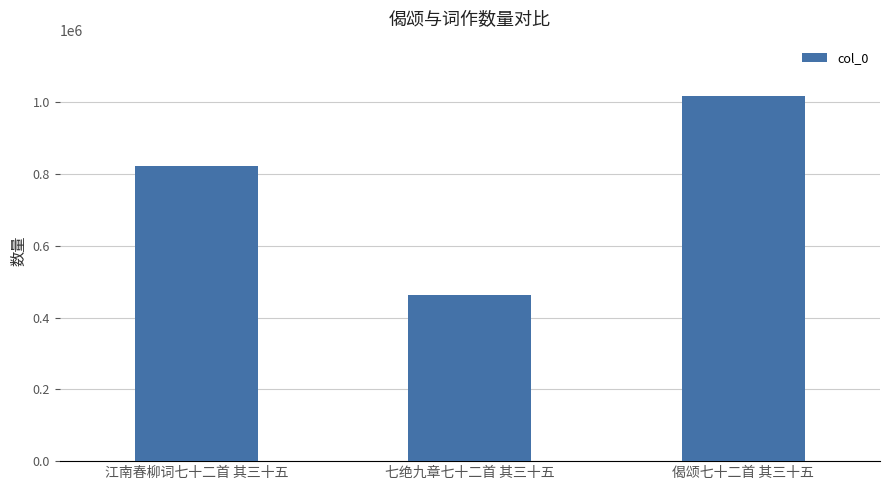

What is the ratio of the value at 偈颂七十二首 其三十五 to the value at 江南春柳词七十二首 其三十五?

1.2